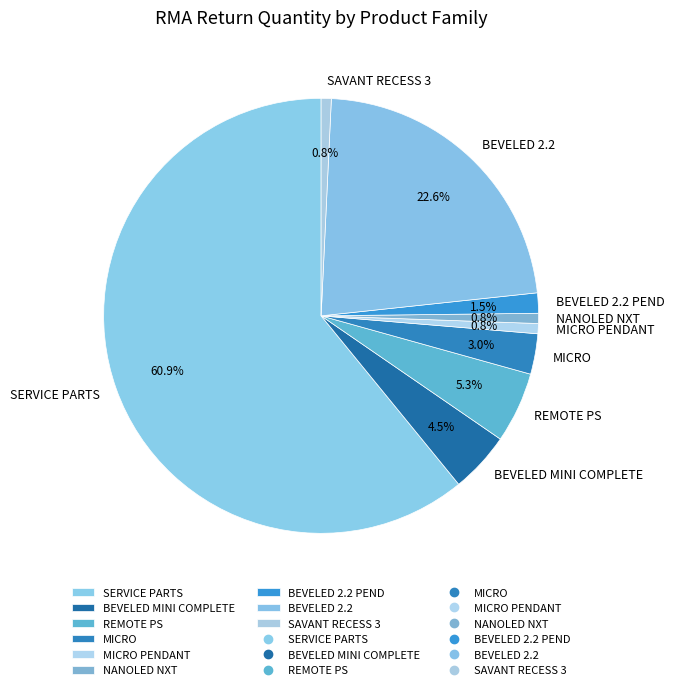

Which category has the biggest portion of the pie?

SERVICE PARTS